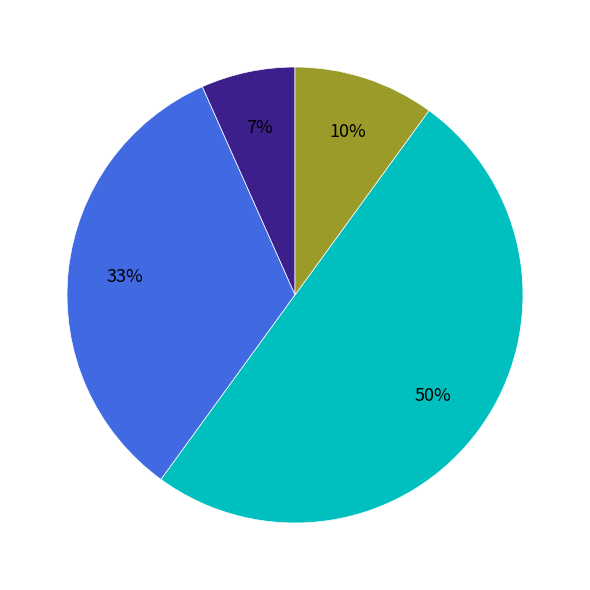

How many segments does this pie chart have?

4